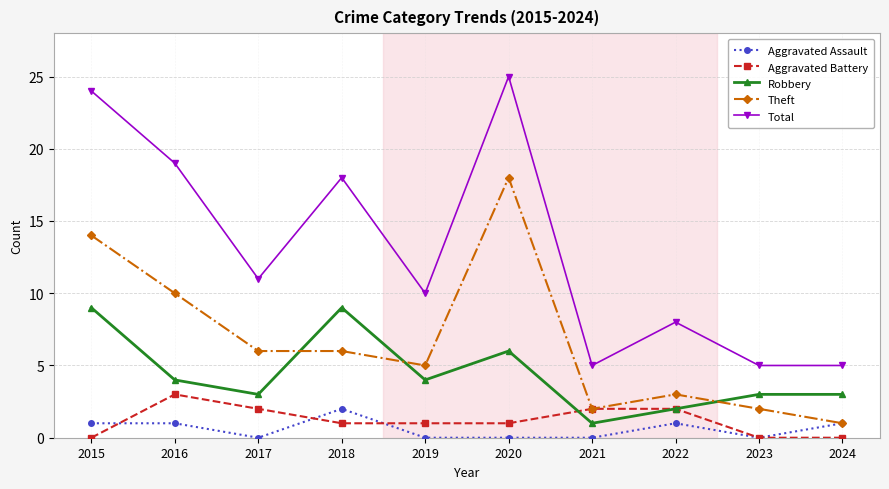

Reading right to left, what are all the values shown in this chart?

Aggravated Assault: 2024=1	2023=0	2022=1	2021=0	2020=0	2019=0	2018=2	2017=0	2016=1	2015=1
Aggravated Battery: 2024=0	2023=0	2022=2	2021=2	2020=1	2019=1	2018=1	2017=2	2016=3	2015=0
Robbery: 2024=3	2023=3	2022=2	2021=1	2020=6	2019=4	2018=9	2017=3	2016=4	2015=9
Theft: 2024=1	2023=2	2022=3	2021=2	2020=18	2019=5	2018=6	2017=6	2016=10	2015=14
Total: 2024=5	2023=5	2022=8	2021=5	2020=25	2019=10	2018=18	2017=11	2016=19	2015=24